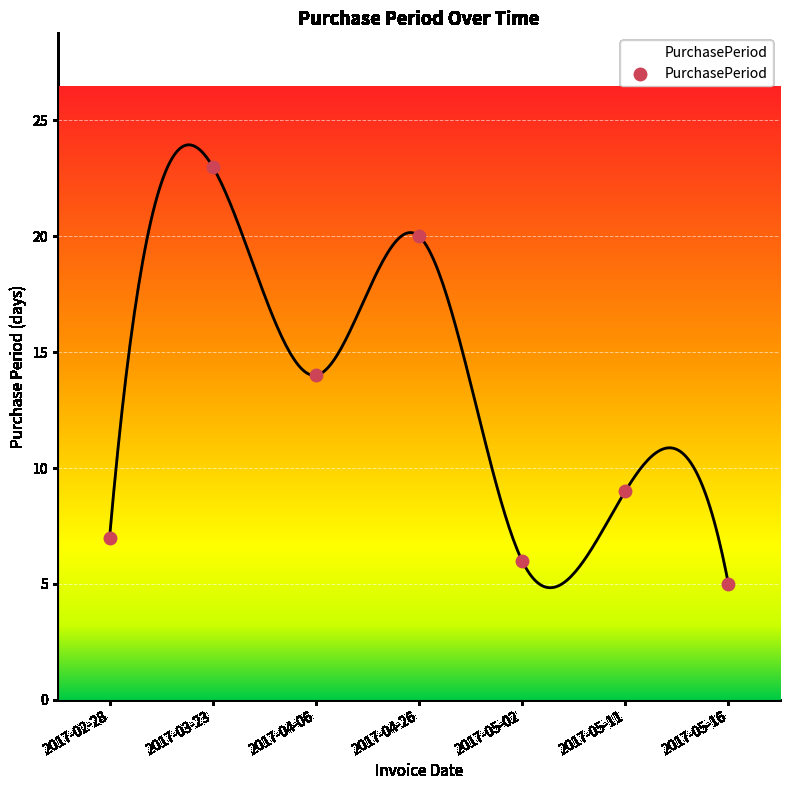

What is the range of Y values (max minus min)?

18